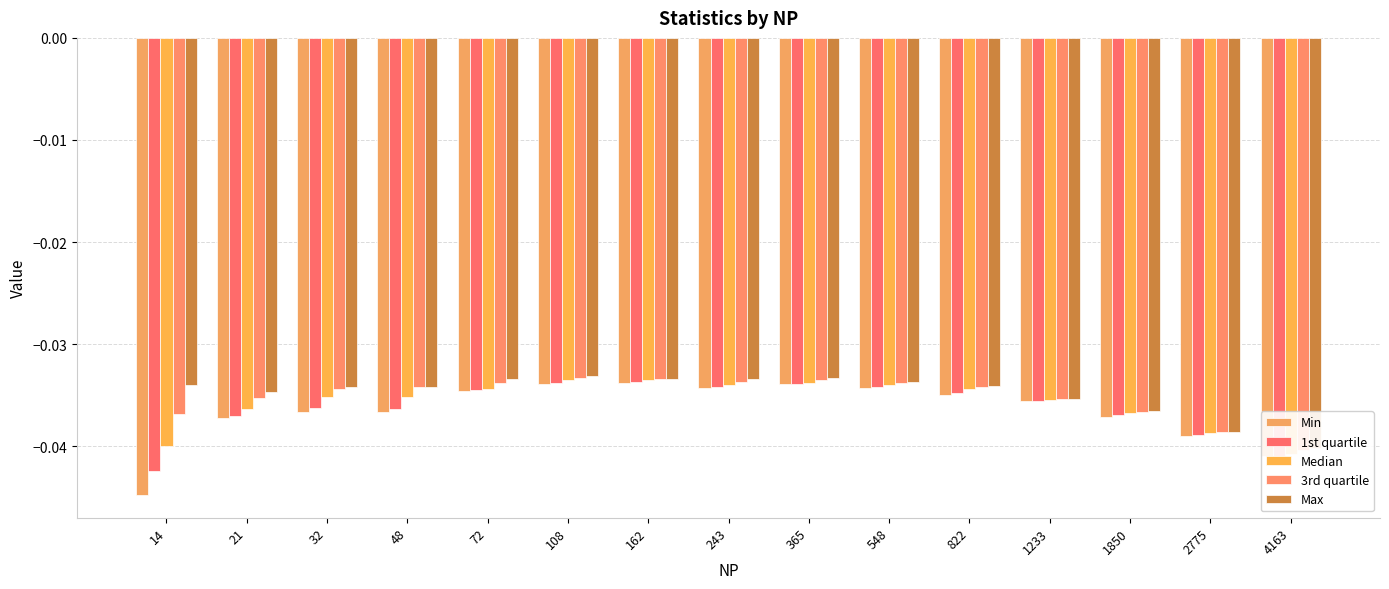

Which series has the widest spread of values?

Min